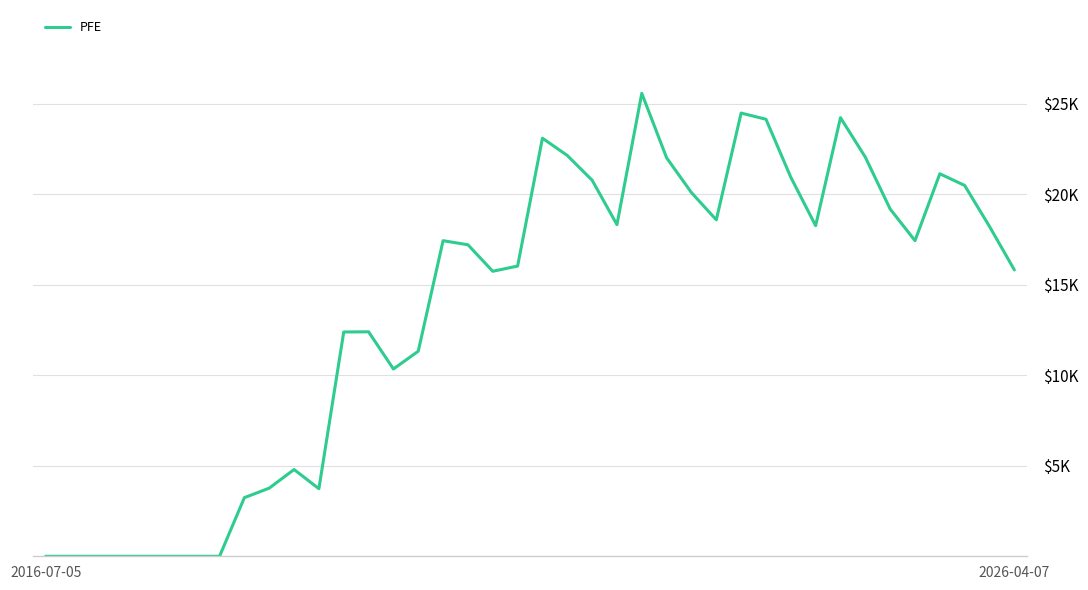

Does the chart have visible grid lines?

No